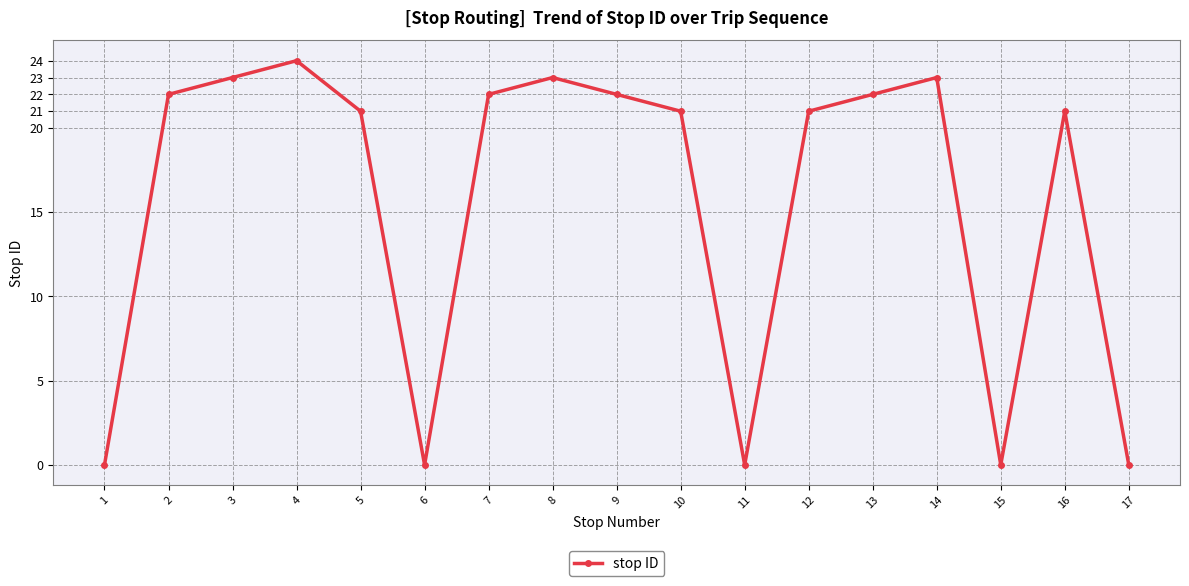

Is it true that the value at 1 is 0?

True